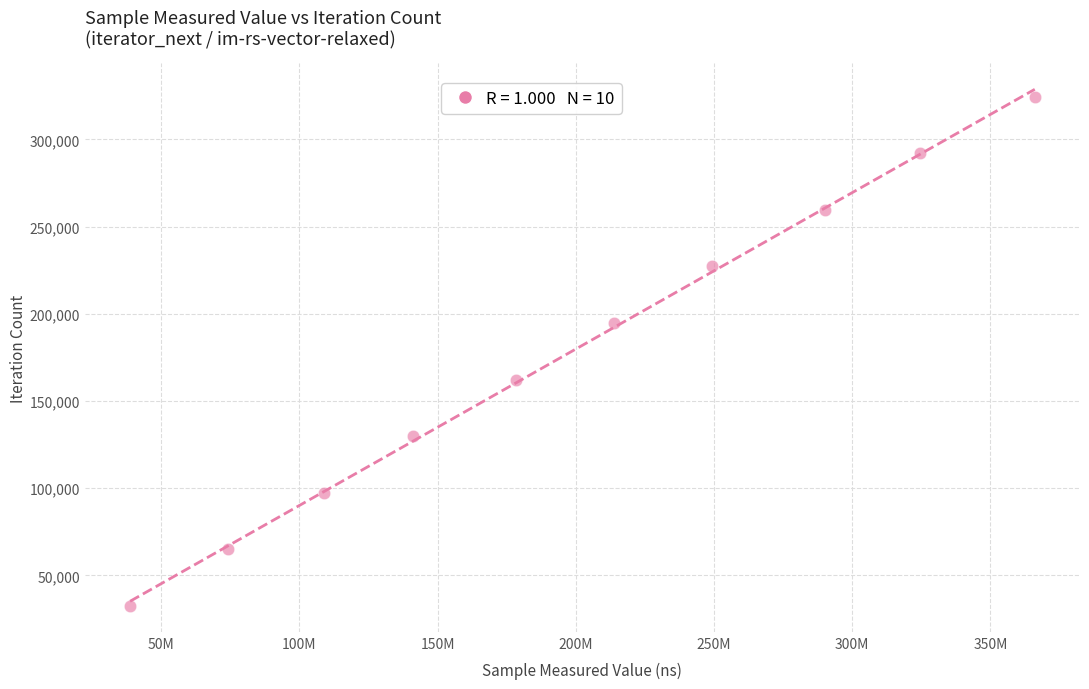

What is the range of Y values (max minus min)?

291969